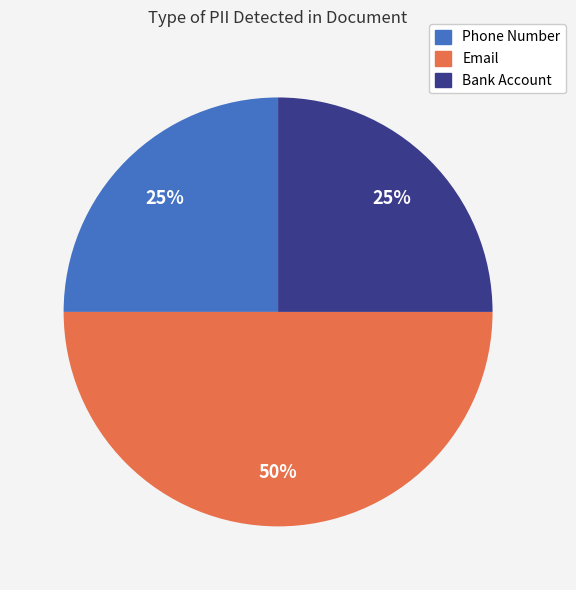

Which slice is the largest?

Email